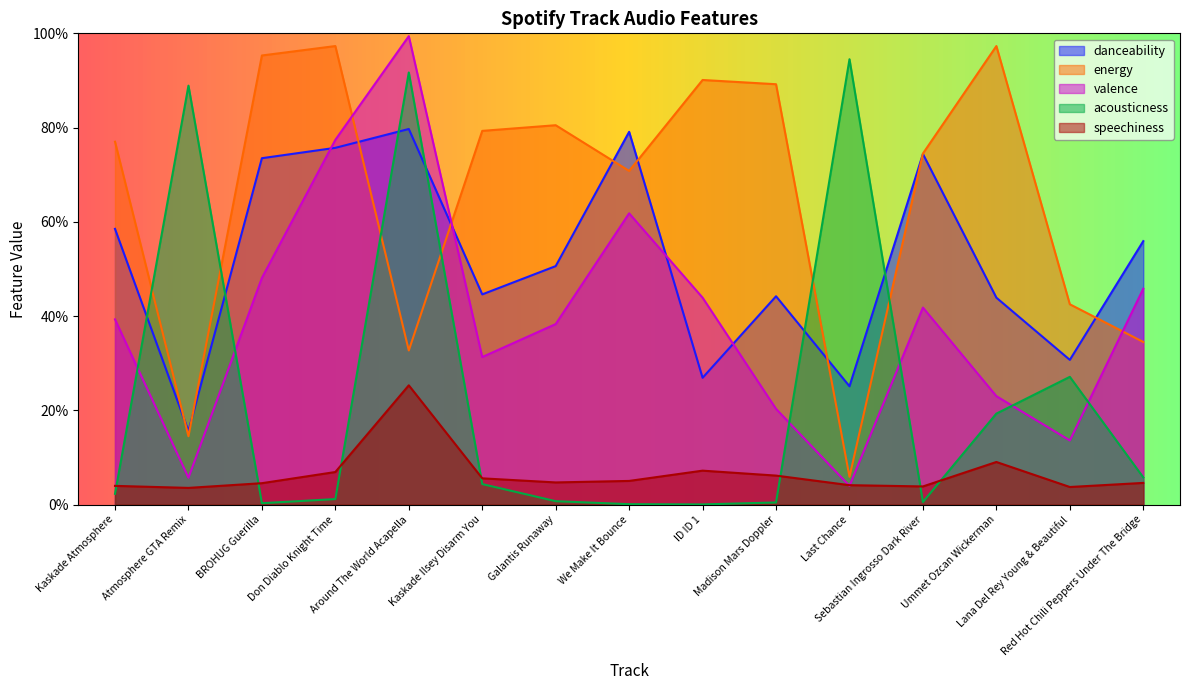

Where do danceability and energy first cross each other?

Kaskade Atmosphere and Atmosphere GTA Remix